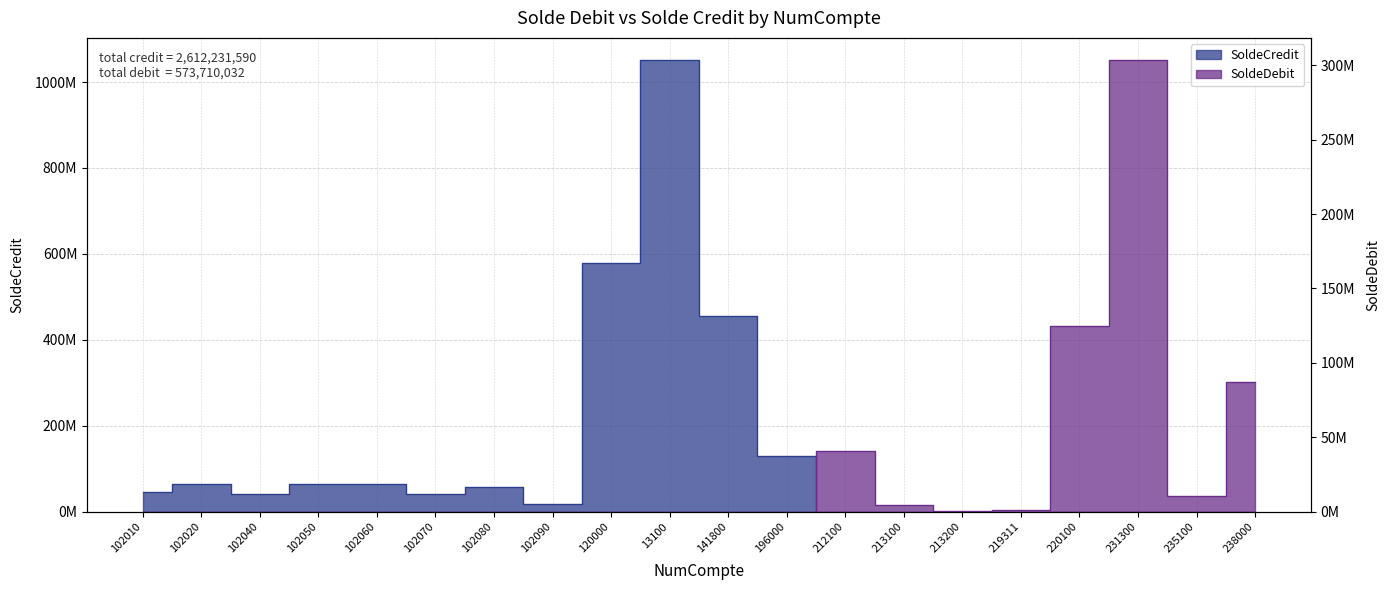

Rank the series by their maximum value, from highest to lowest.

SoldeCredit, SoldeDebit